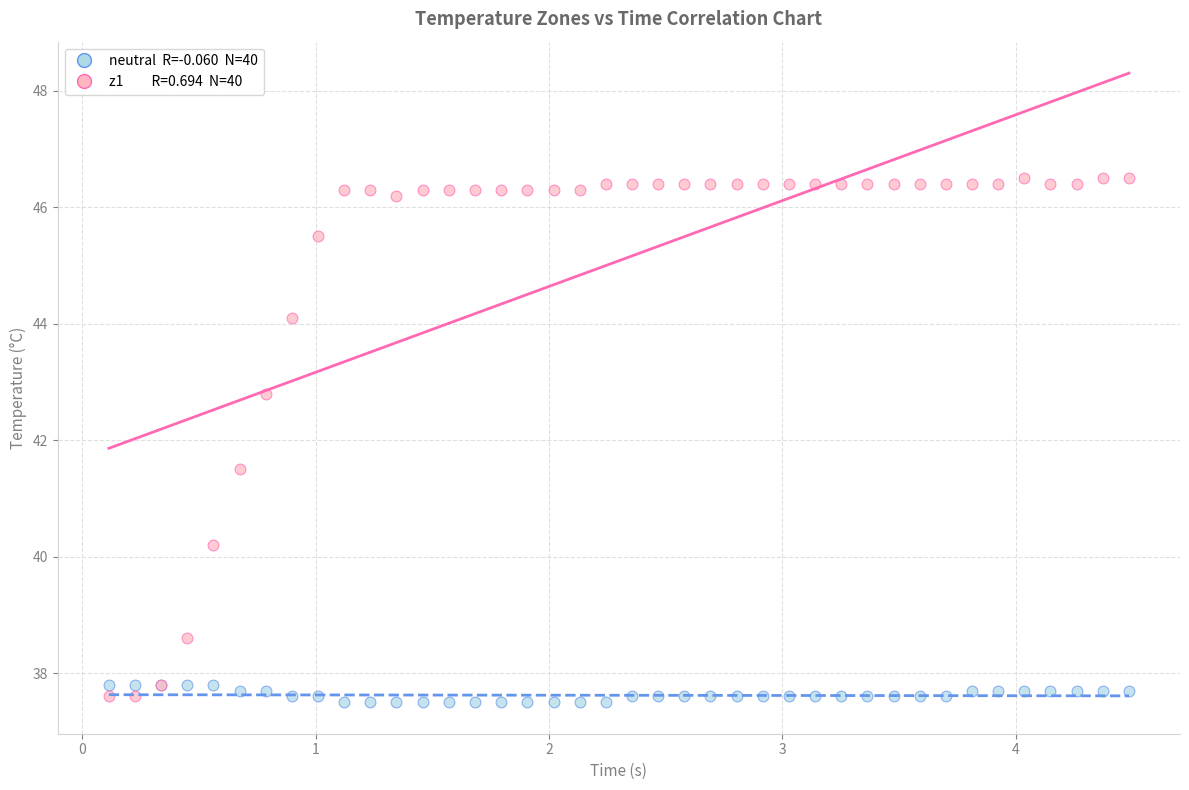

Across all series, what Y value is closest to 42?

41.5